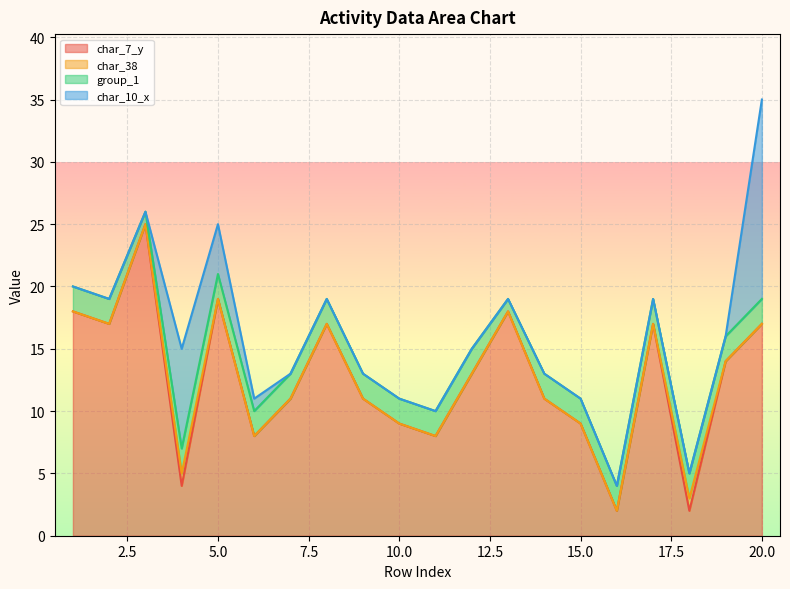

What is the maximum value for char_7_y?

25